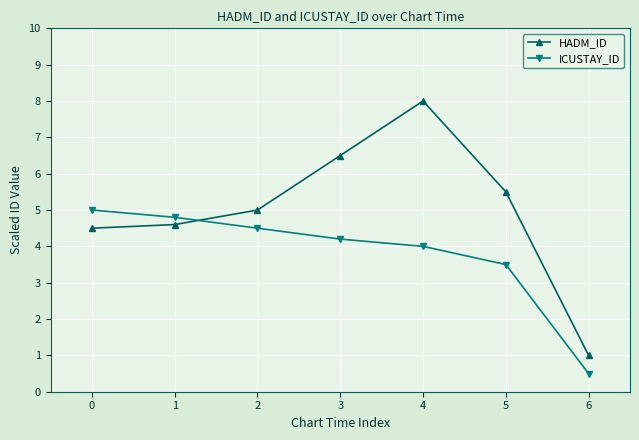

At which label does HADM_ID reach its minimum?

6